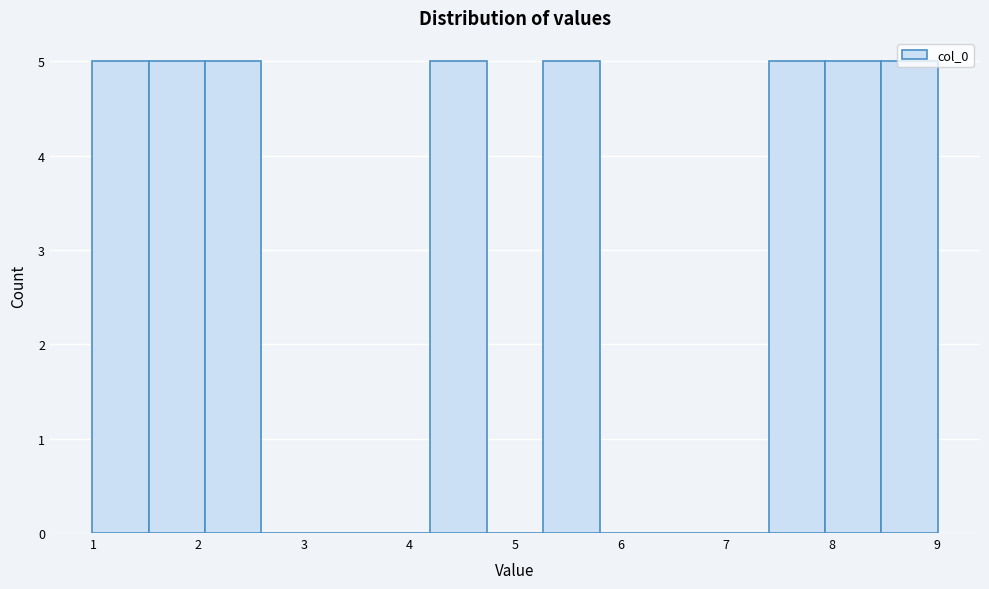

Reading left to right, transcribe this chart: for each bar, give the range it covers on the x-axis and its height. Neither the bar edges nor the heights are printed on the chart, so give them approximately, as read against the axes.

1.0 to 1.5: 5
1.5 to 2.1: 5
2.1 to 2.6: 5
2.6 to 3.1: 0
3.1 to 3.7: 0
3.7 to 4.2: 0
4.2 to 4.7: 5
4.7 to 5.3: 0
5.3 to 5.8: 5
5.8 to 6.3: 0
6.3 to 6.9: 0
6.9 to 7.4: 0
7.4 to 7.9: 5
7.9 to 8.5: 5
8.5 to 9.0: 5